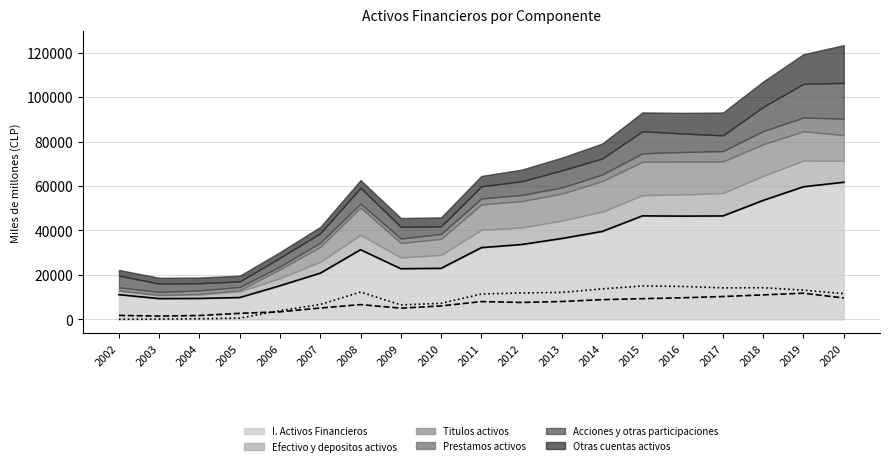

Which series has the largest total across all categories?

I. Activos Financieros (line)